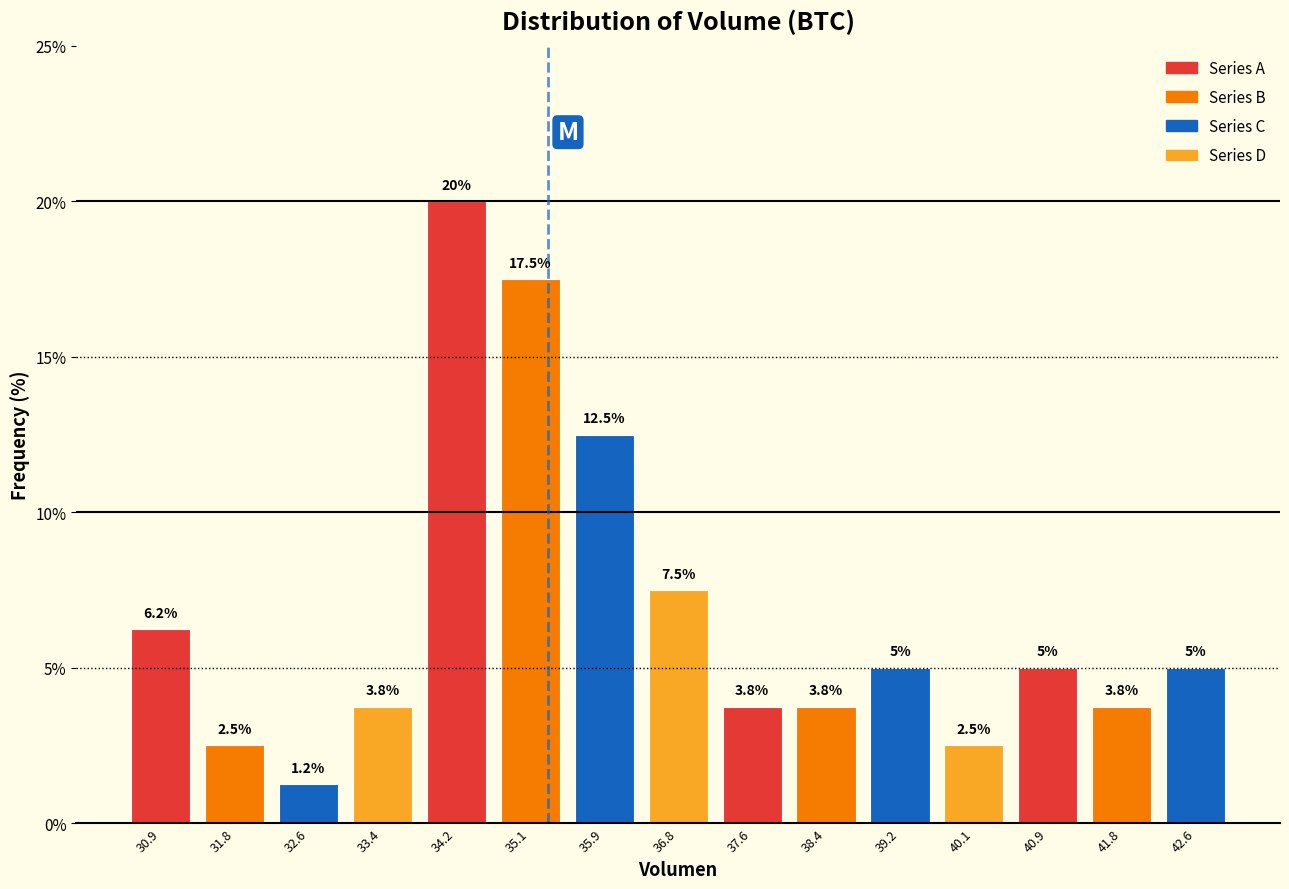

How tall is the bar that spans 30.5 to 31.3 on the x-axis? The bar edges are not printed on the chart, so give them approximately, as read against the axis.

6.2